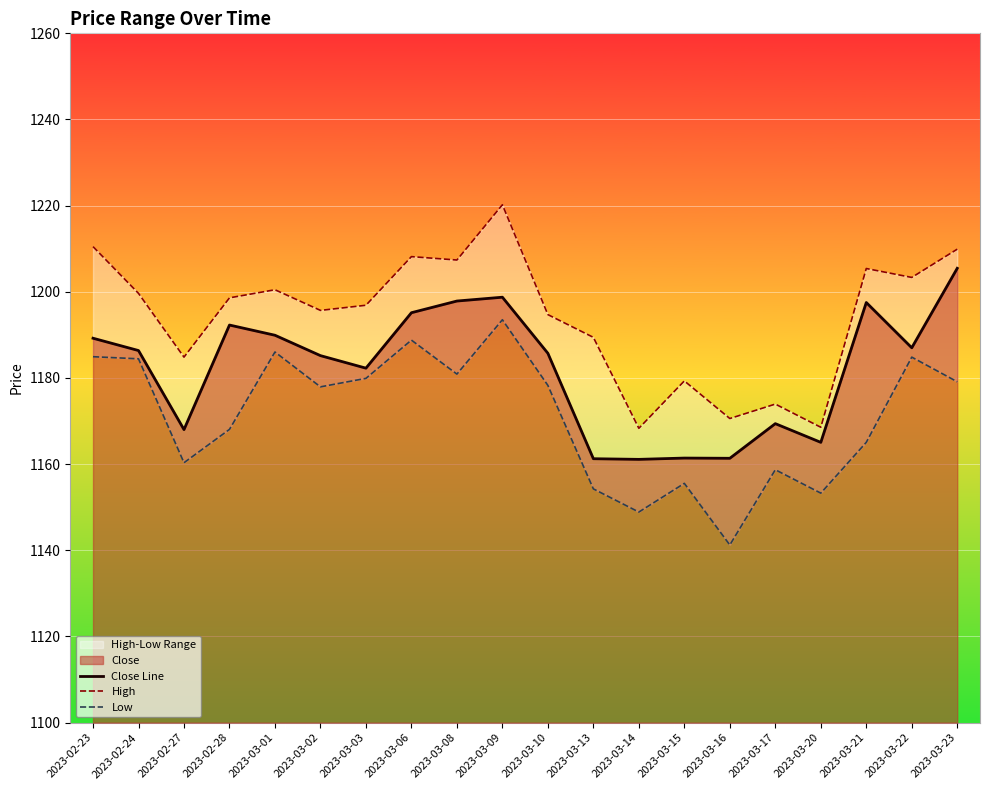

What is the value of the High point at the 5th from the left?

1200.5